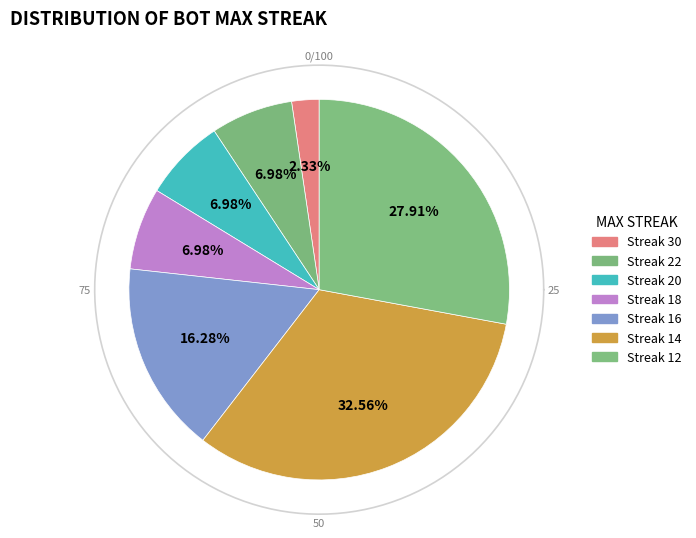

What percentage is the 22 slice, to the nearest percent?

7%